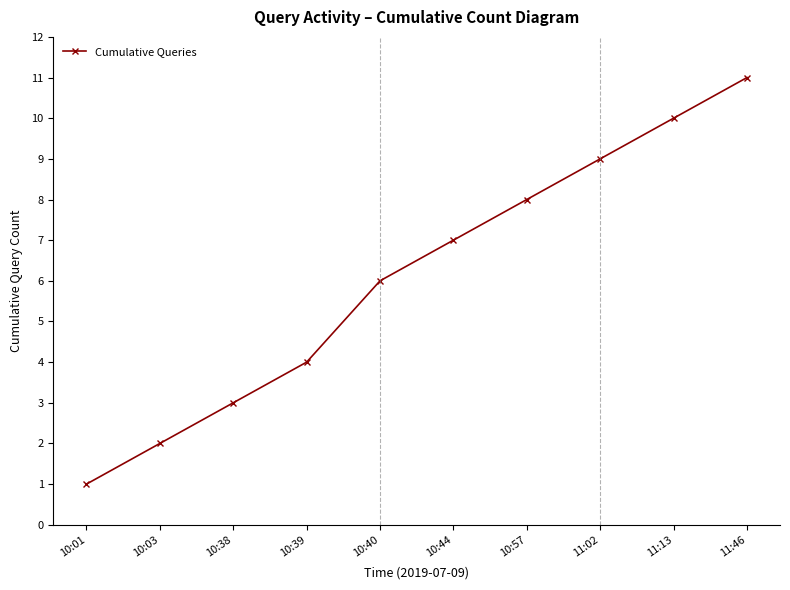

List the labels in order of value, smallest first.

10:01, 10:03, 10:38, 10:39, 10:40, 10:44, 10:57, 11:02, 11:13, 11:46